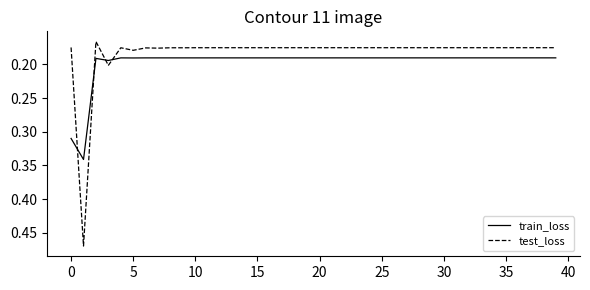

Which series has the largest range (max minus min)?

test_loss